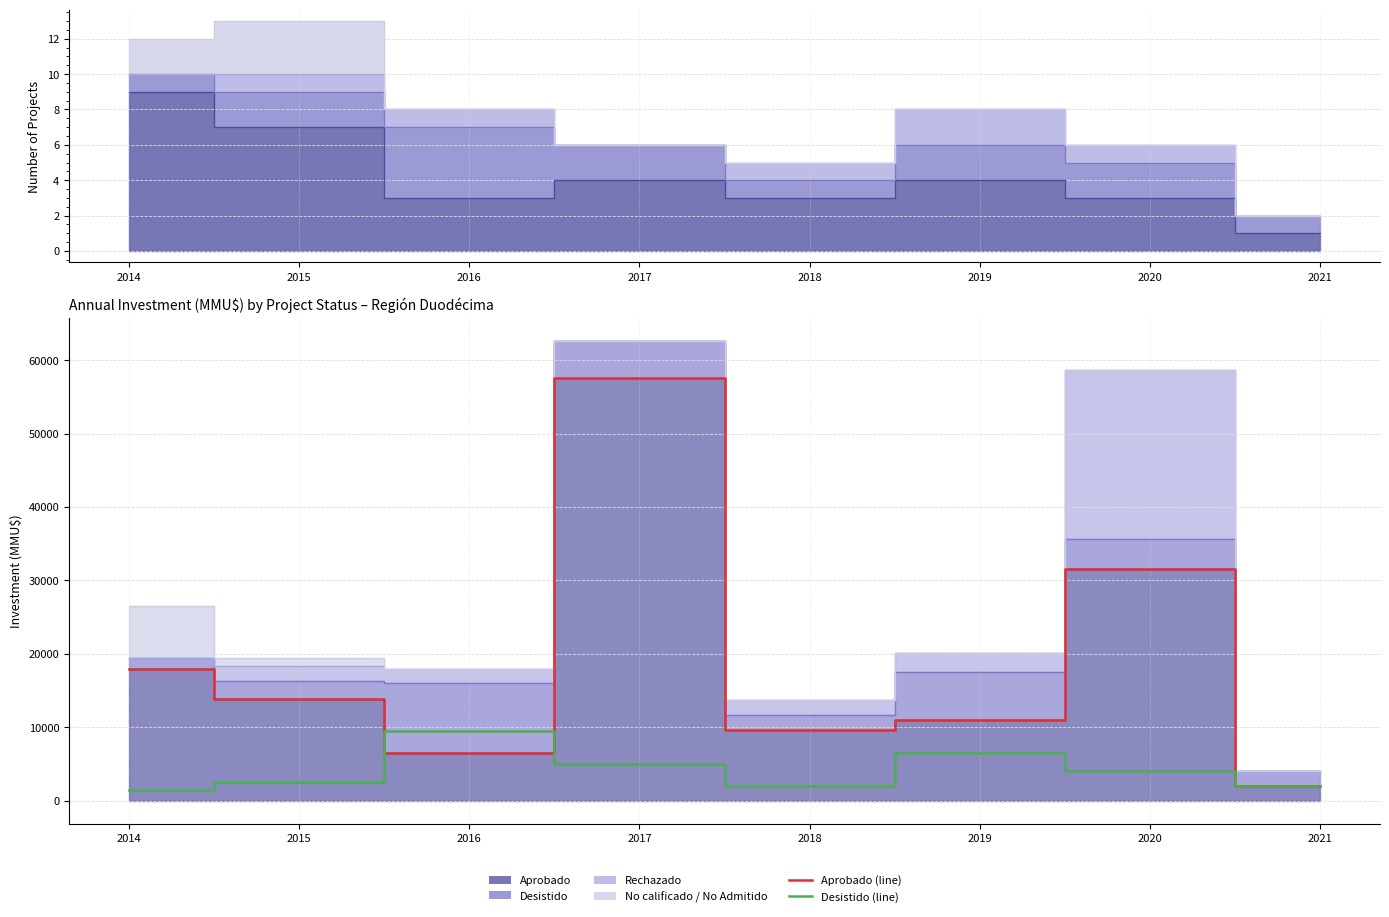

Is the value of Aprobado (line) at 2018 greater than the value of Desistido (line) at 2017?

Yes